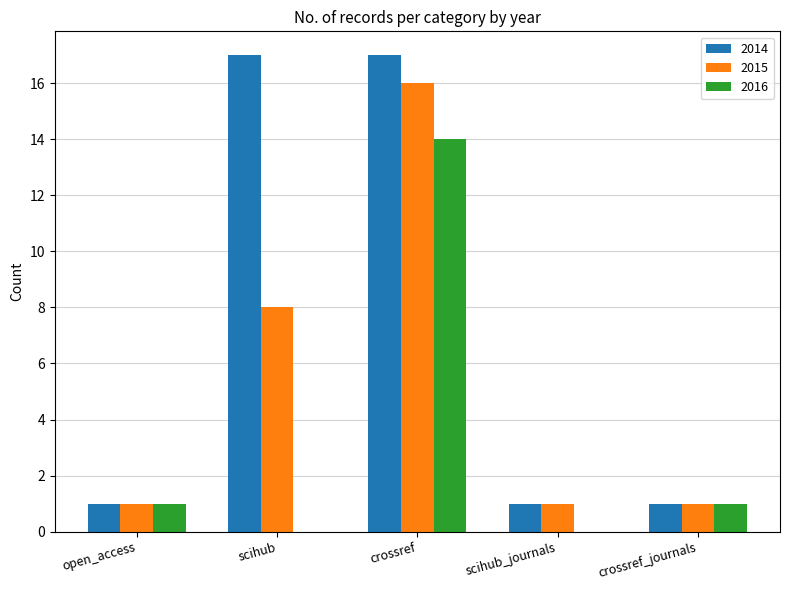

The value of 2016 at scihub_journals is -8. True or false?

False